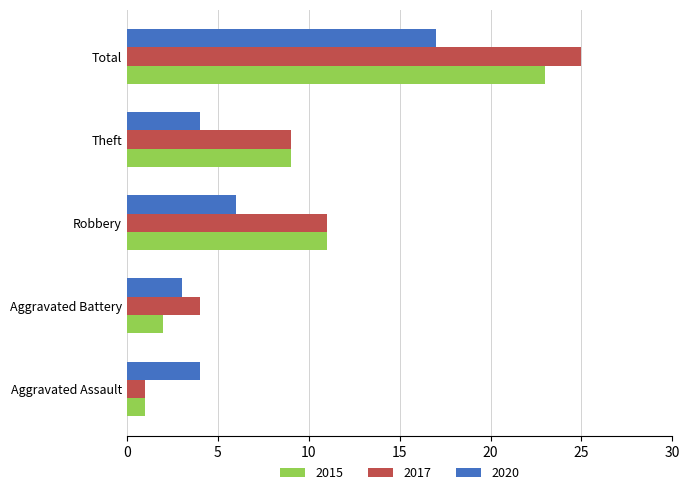

What is the approximate value of 2020 at Robbery?

6